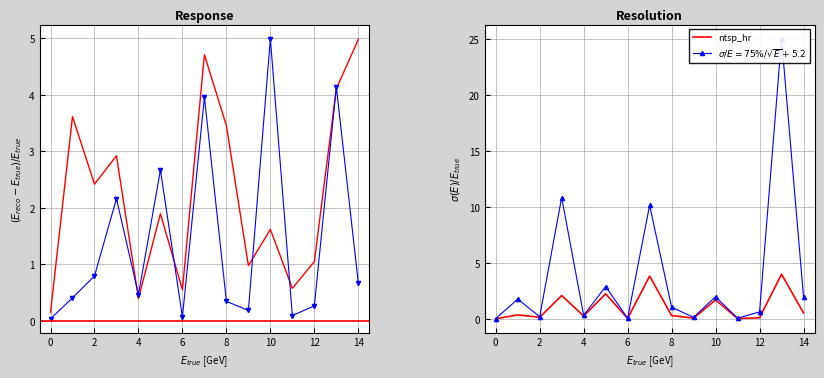

What is the maximum value for ntsp_hr?

4.0